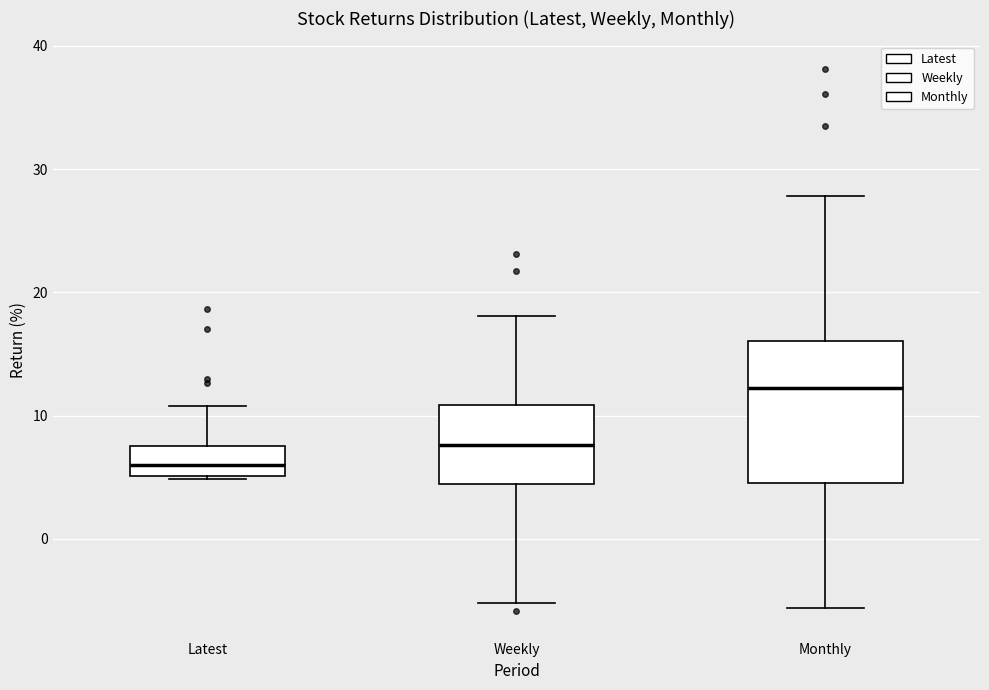

Comparing the boxes themselves (not the whiskers), which one is the tallest?

Monthly